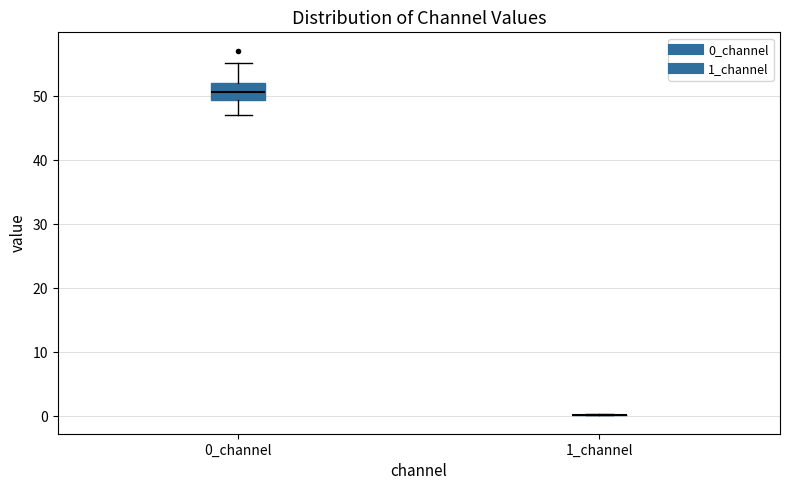

Where does the lower whisker of the box for 0_channel end on the y-axis? The values are not printed on the chart, so give them approximately, as read against the axis.

47